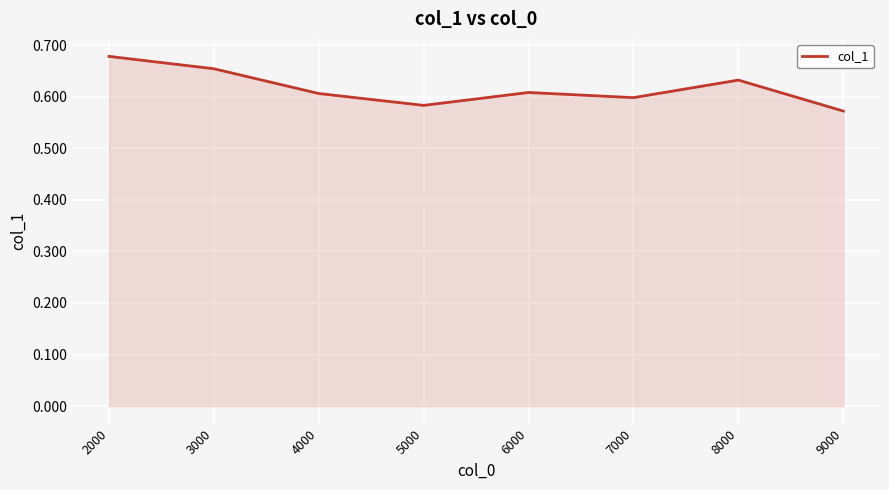

True or false: the data shows 0.6 at 4000.

True